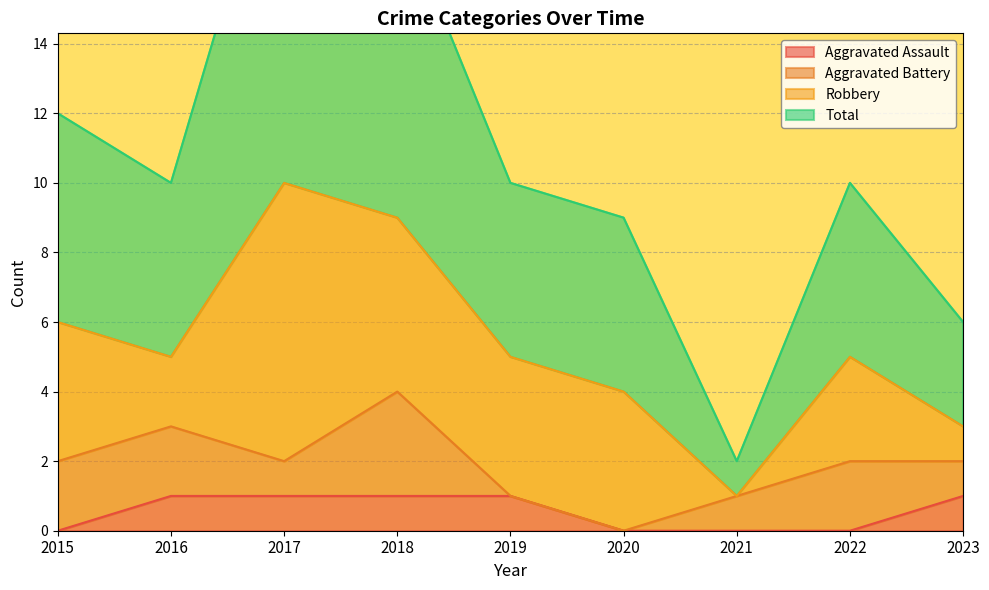

Is it true that Aggravated Assault equals 1 at 2017?

True